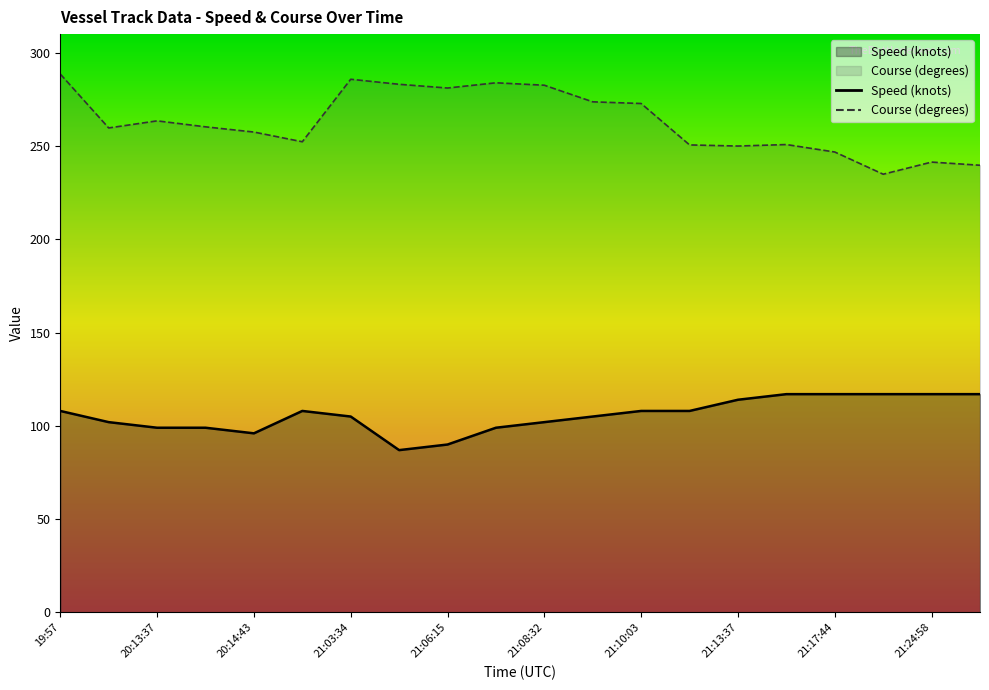

Which series has the largest range (max minus min)?

Course (degrees)